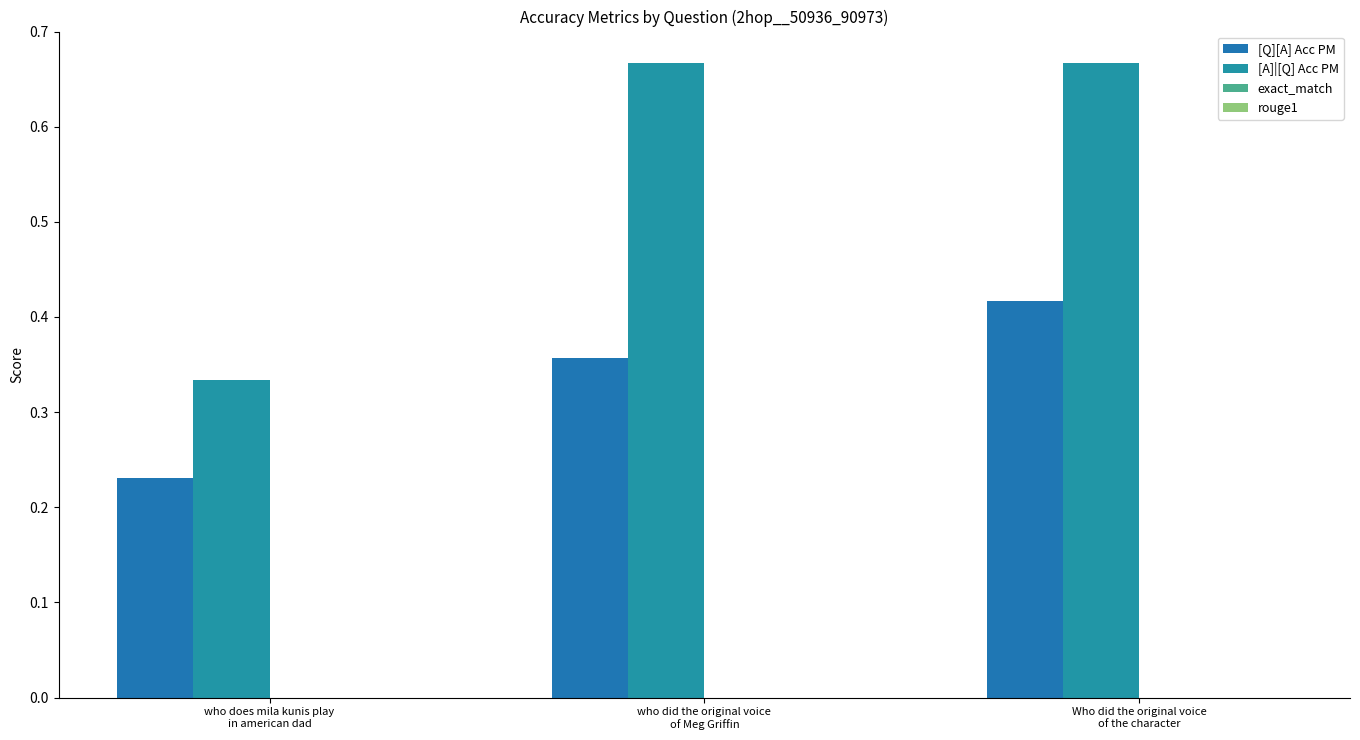

What is the label of the 1st bar from the left?

who does mila kunis play
in american dad